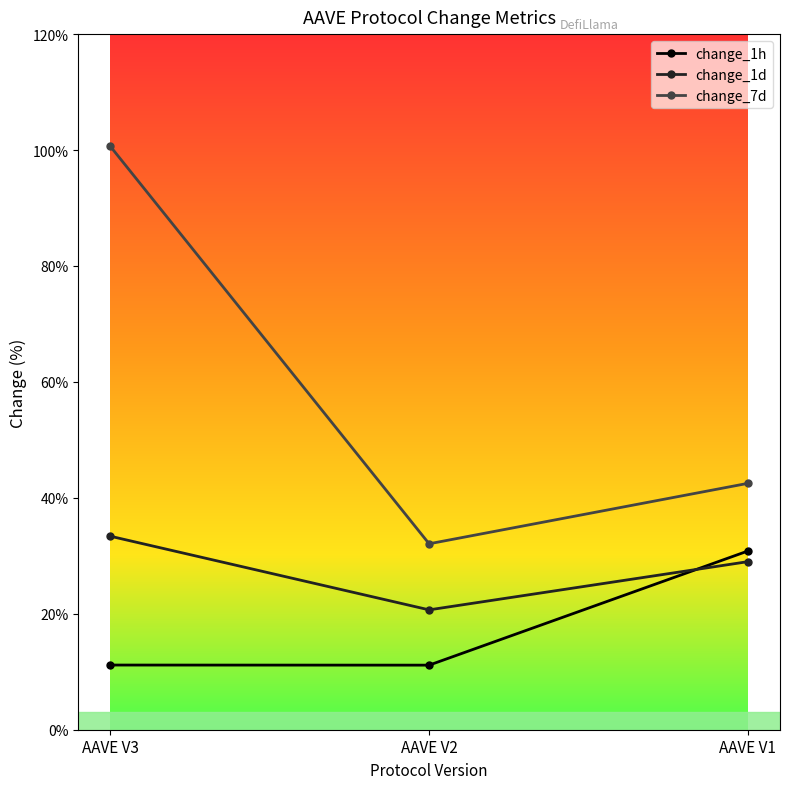

Is the value of change_7d at AAVE V3 greater than the value of change_1h at AAVE V2?

Yes